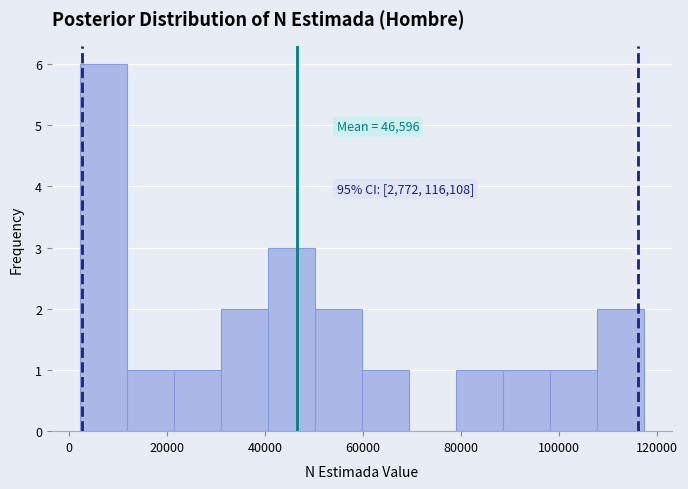

Over which range of the x-axis is the bar tallest?

2000 to 12000